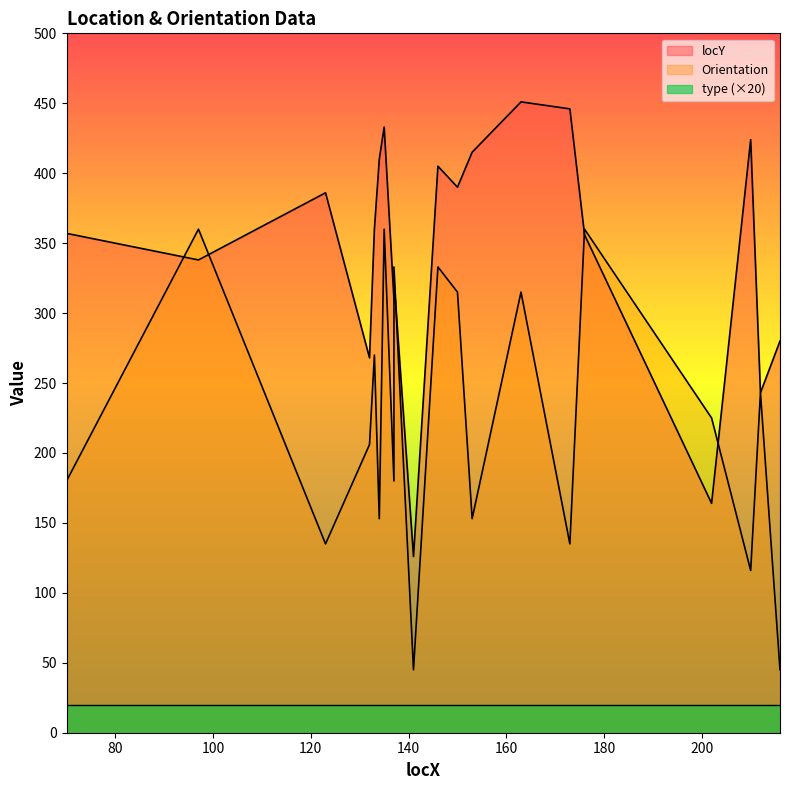

What is the difference between the second highest and minimum values in the Orientation series?

315